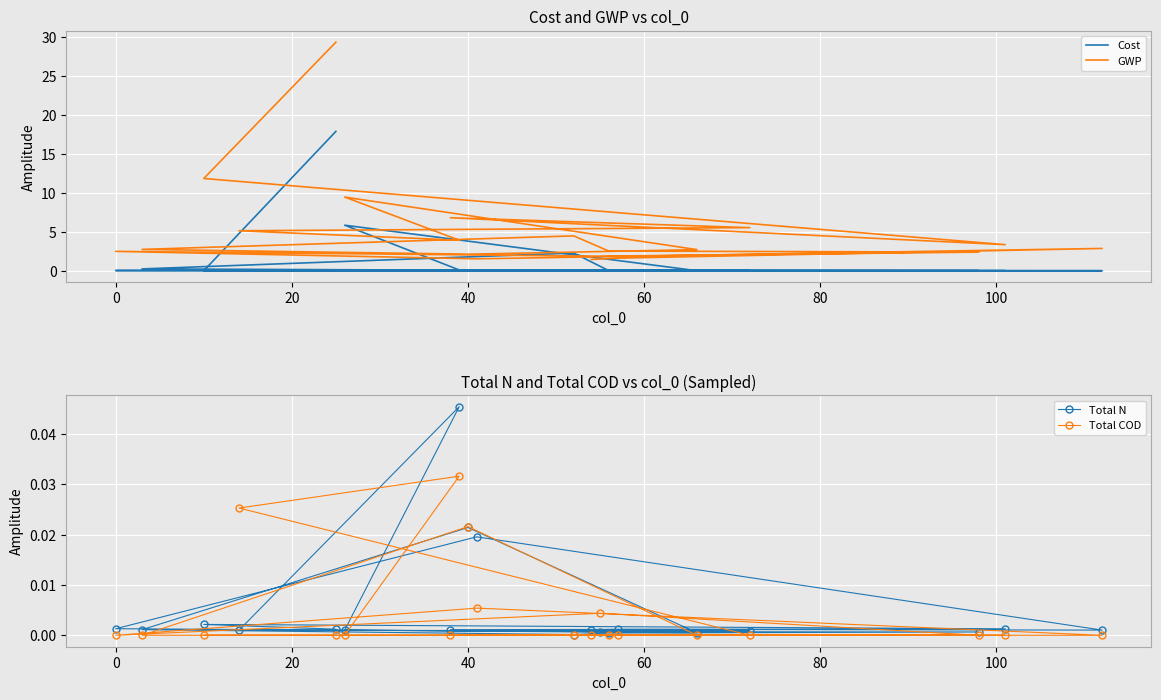

What is the sum of all Total COD values?

0.1